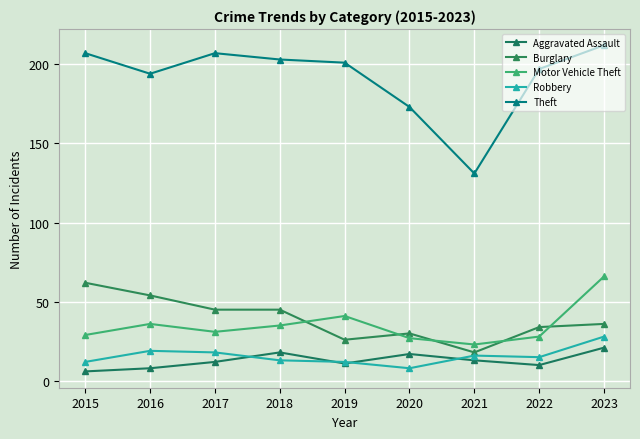

What is the sum of the Burglary values at 2021 and 2023?

54